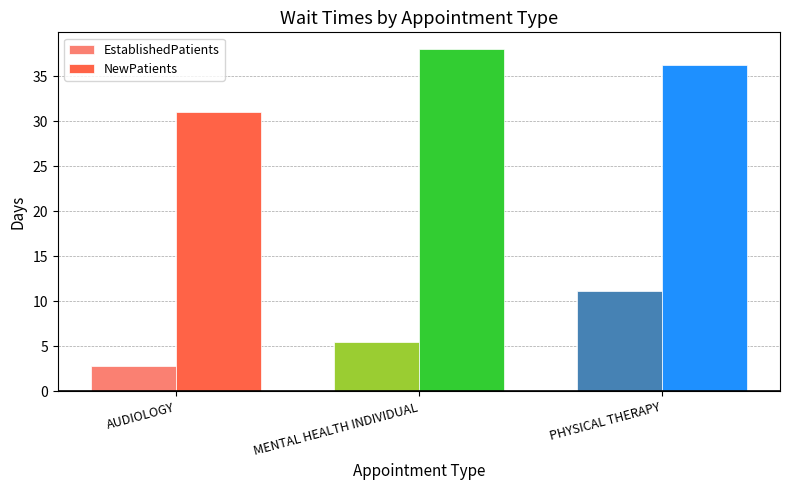

List the labels in order of EstablishedPatients value, smallest first.

AUDIOLOGY, MENTAL HEALTH INDIVIDUAL, PHYSICAL THERAPY